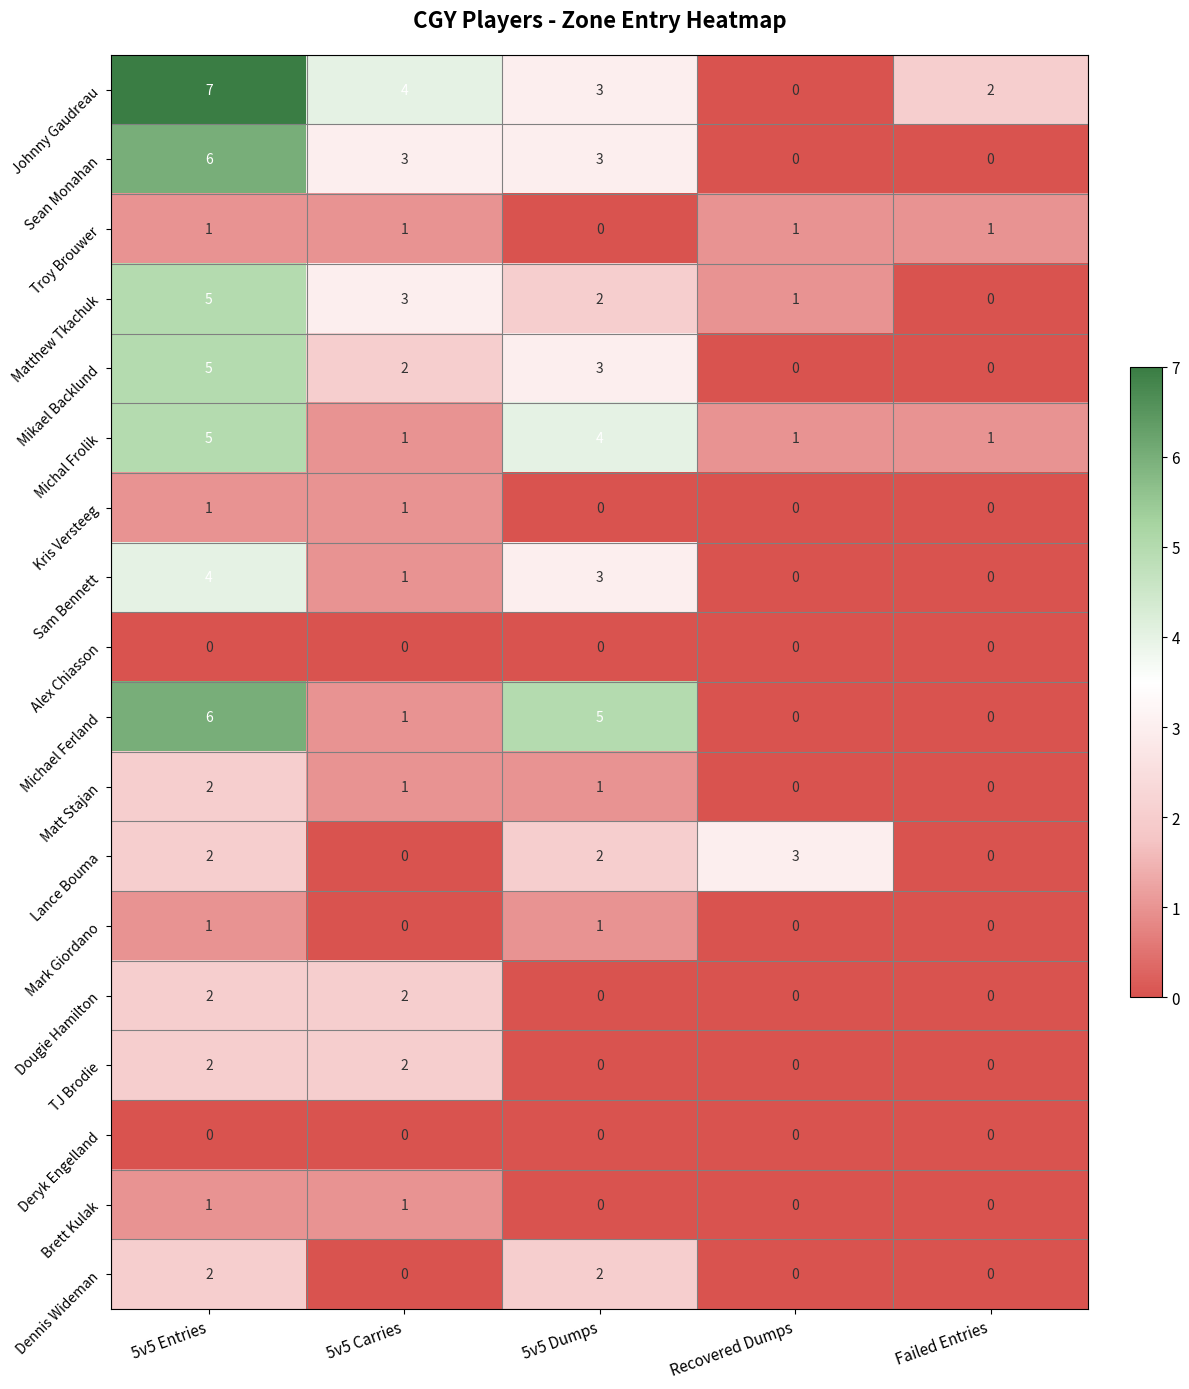

What is the sum of the Mikael Backlund values at Failed Entries and 5v5 Dumps?

3